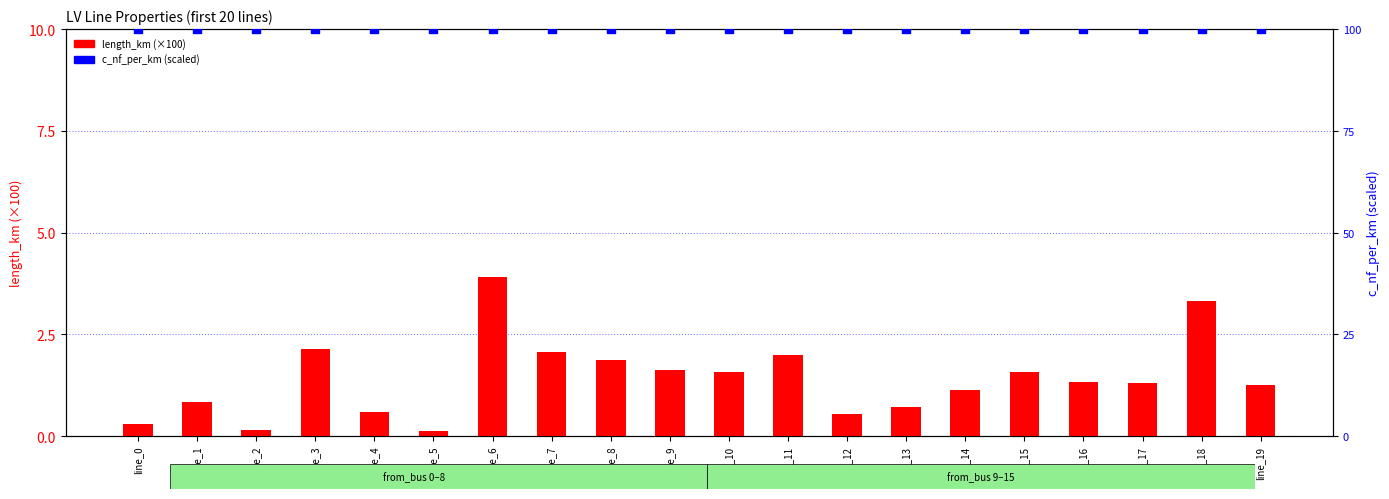

Which series reaches the minimum Y coordinate?

length_km (×100)